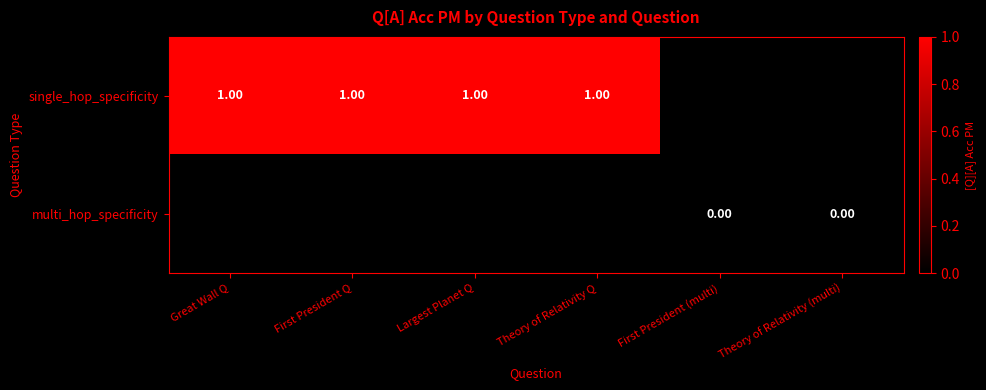

What is the approximate value of single_hop_specificity at Theory of Relativity Q?

1.0